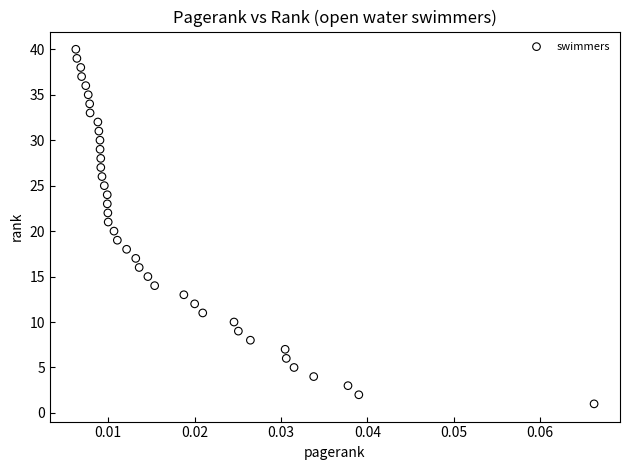

What is the range of Y values (max minus min)?

39